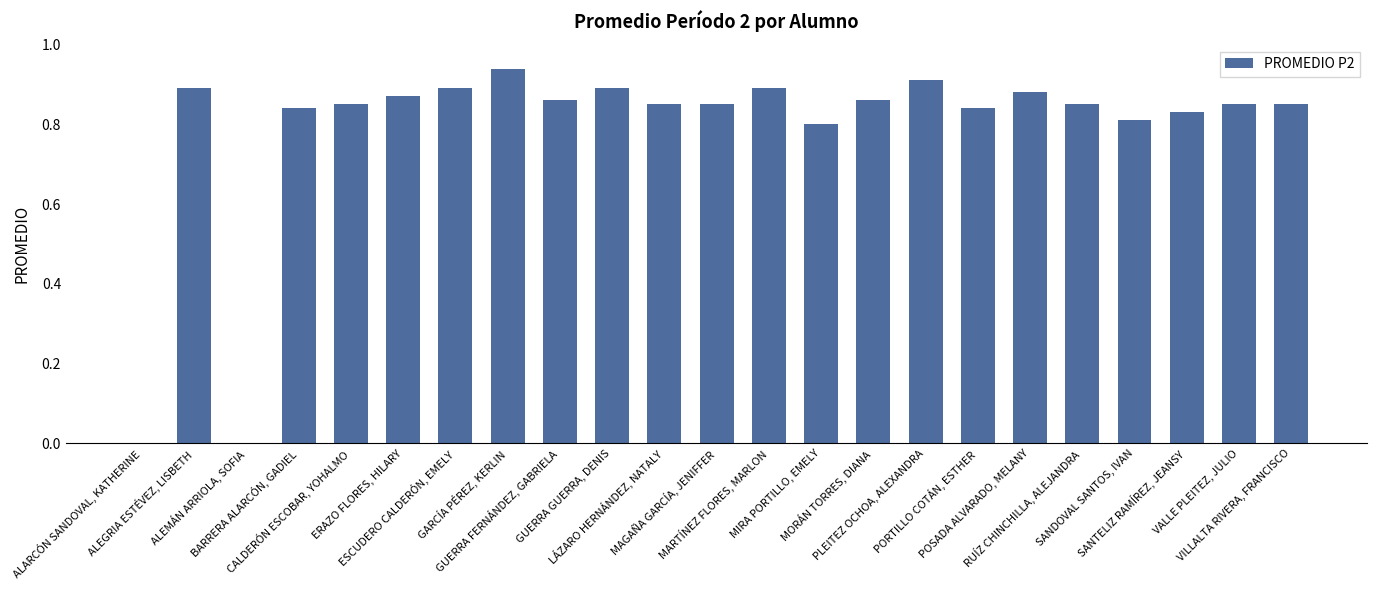

How many categories are shown in the chart?

23